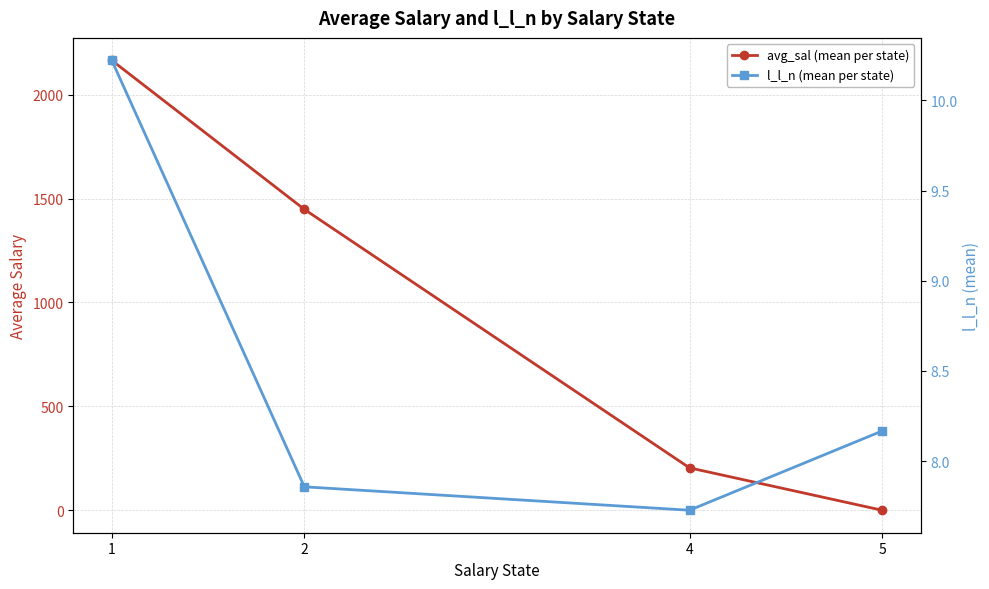

What is the approximate value of avg_sal (mean per state) at 4?

204.3